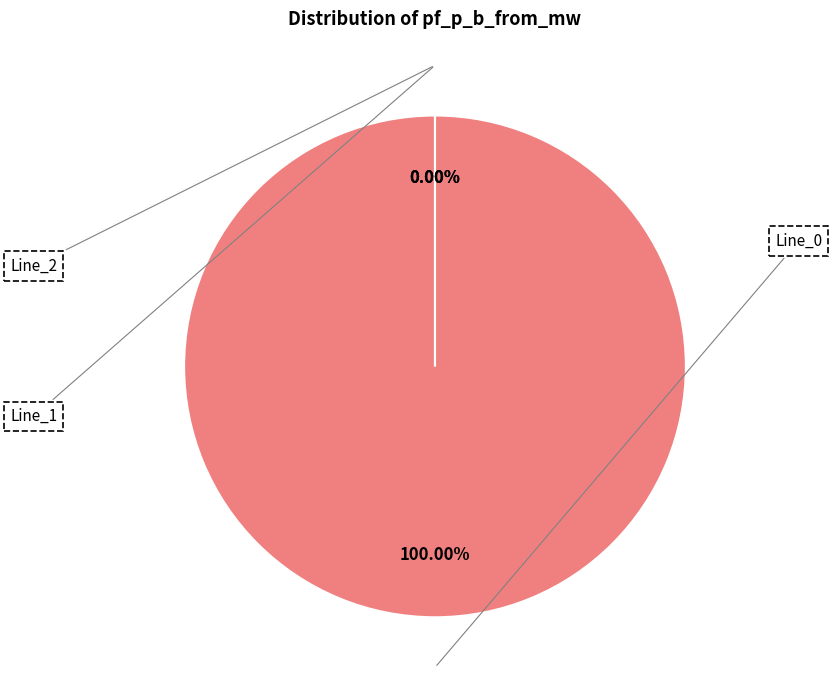

Which has a higher value, Line_0 or Line_1?

Line_0